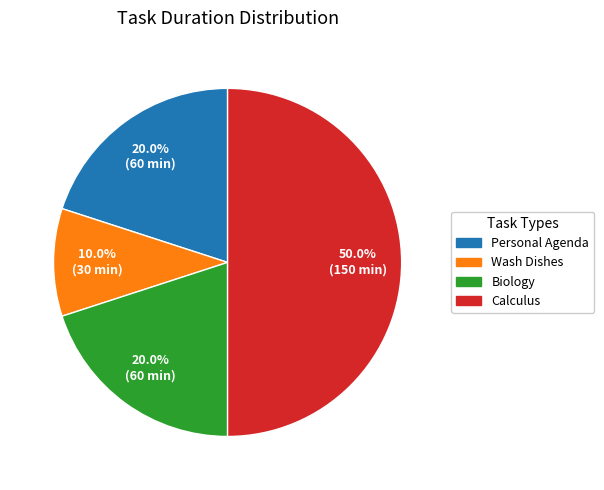

How many segments does this pie chart have?

4